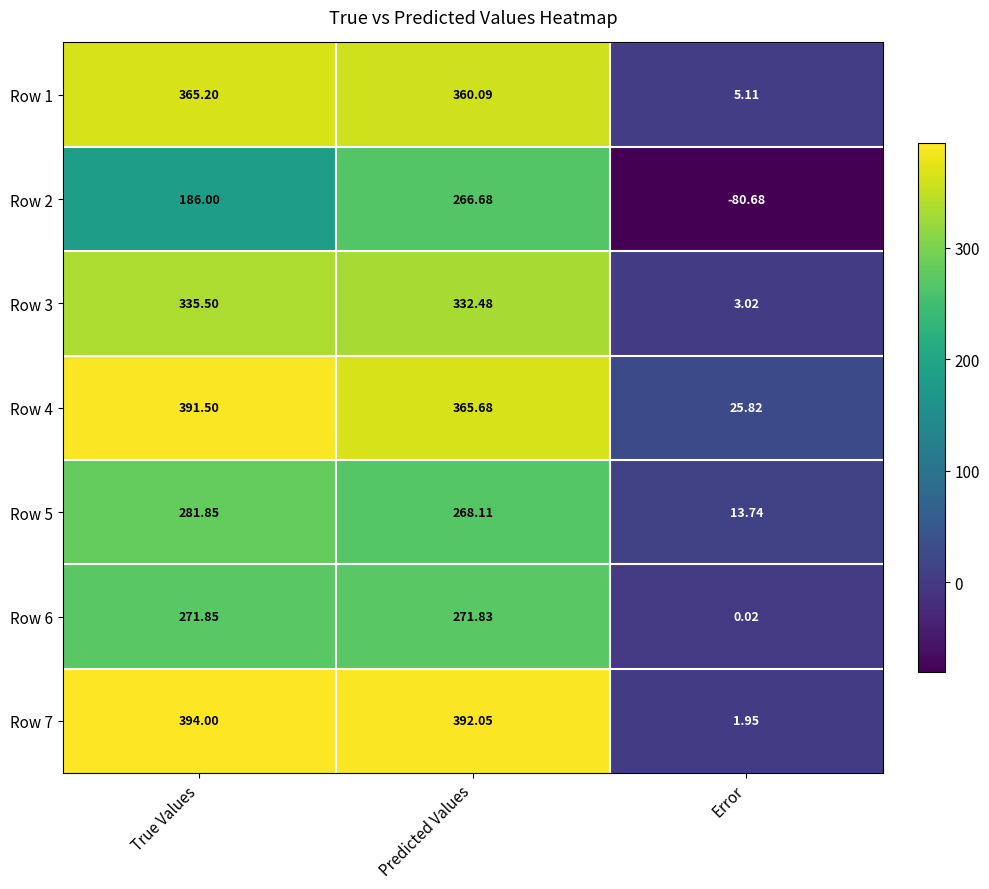

Rank the series at Error from highest to lowest value.

Row 4, Row 5, Row 1, Row 3, Row 7, Row 6, Row 2